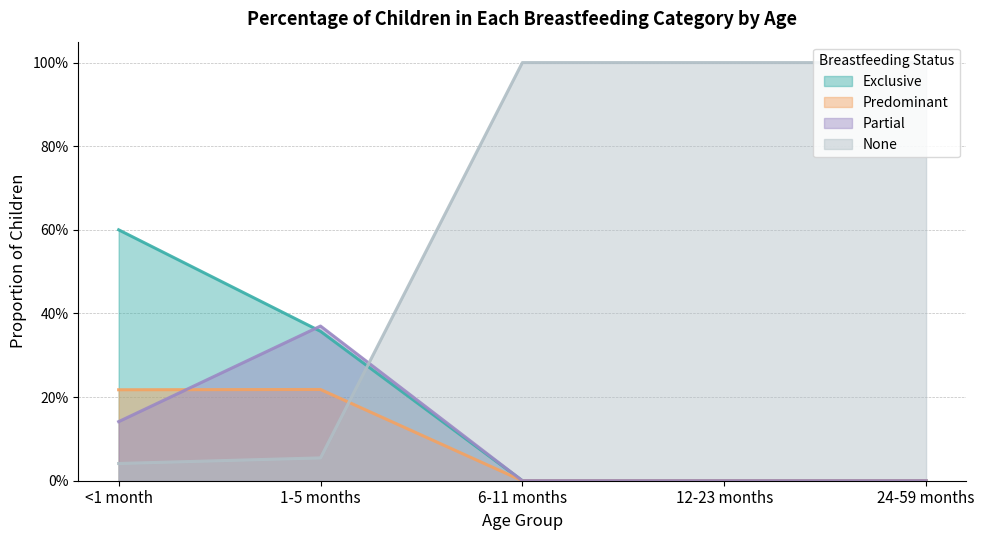

What is the average value of the 1-5 months series?

0.2